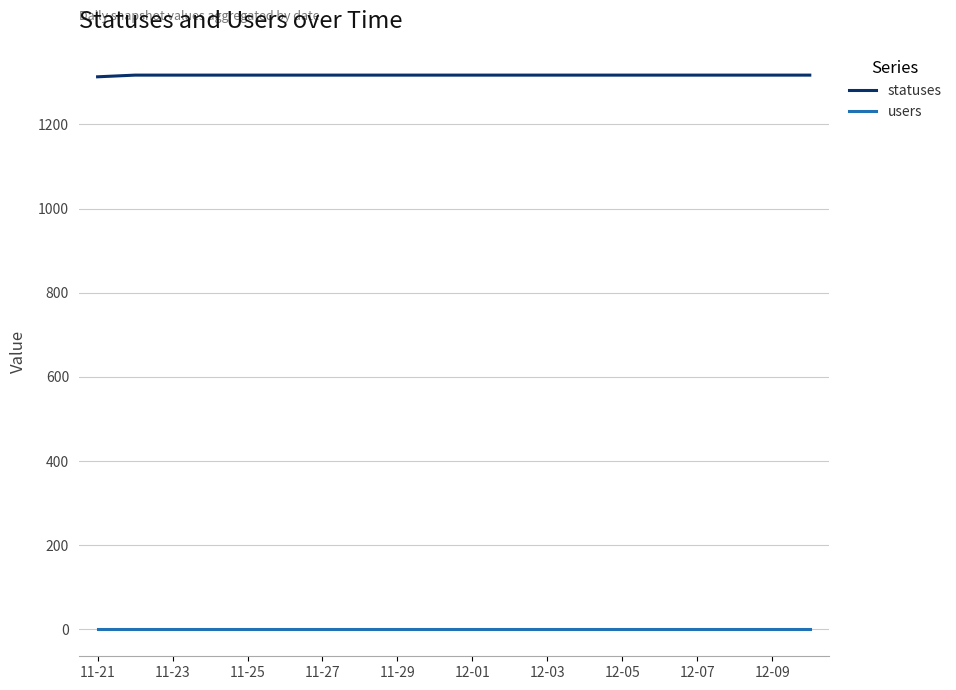

What is the smallest value displayed?

2